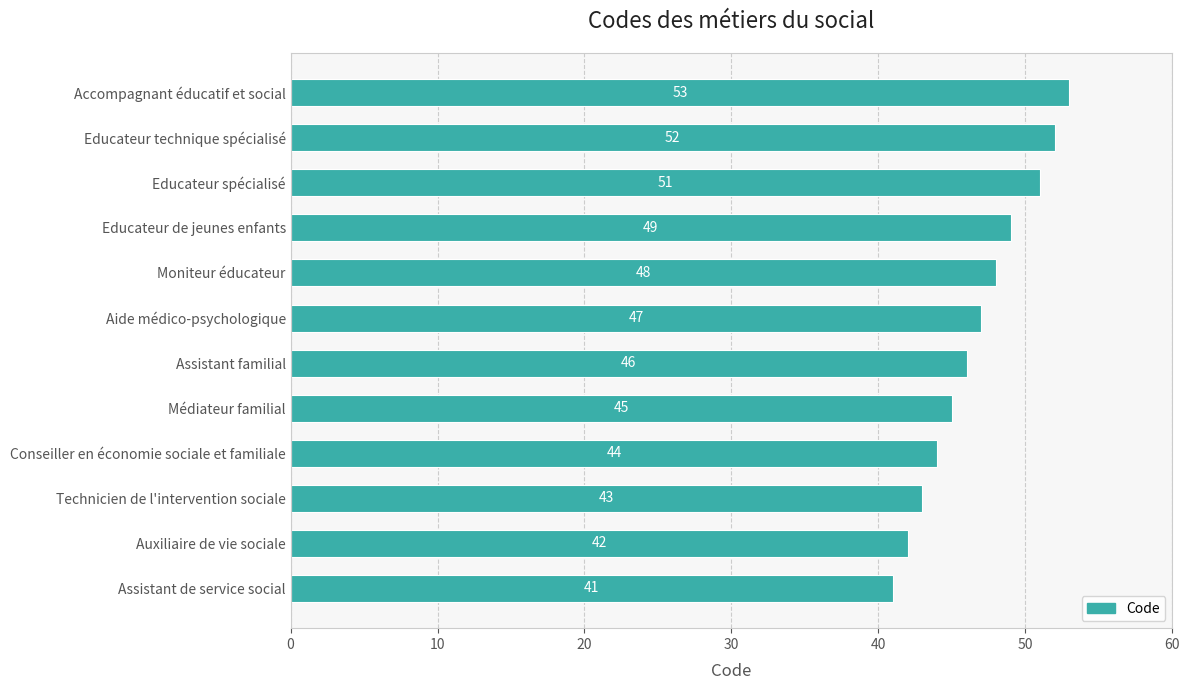

Are the bars horizontal?

Yes